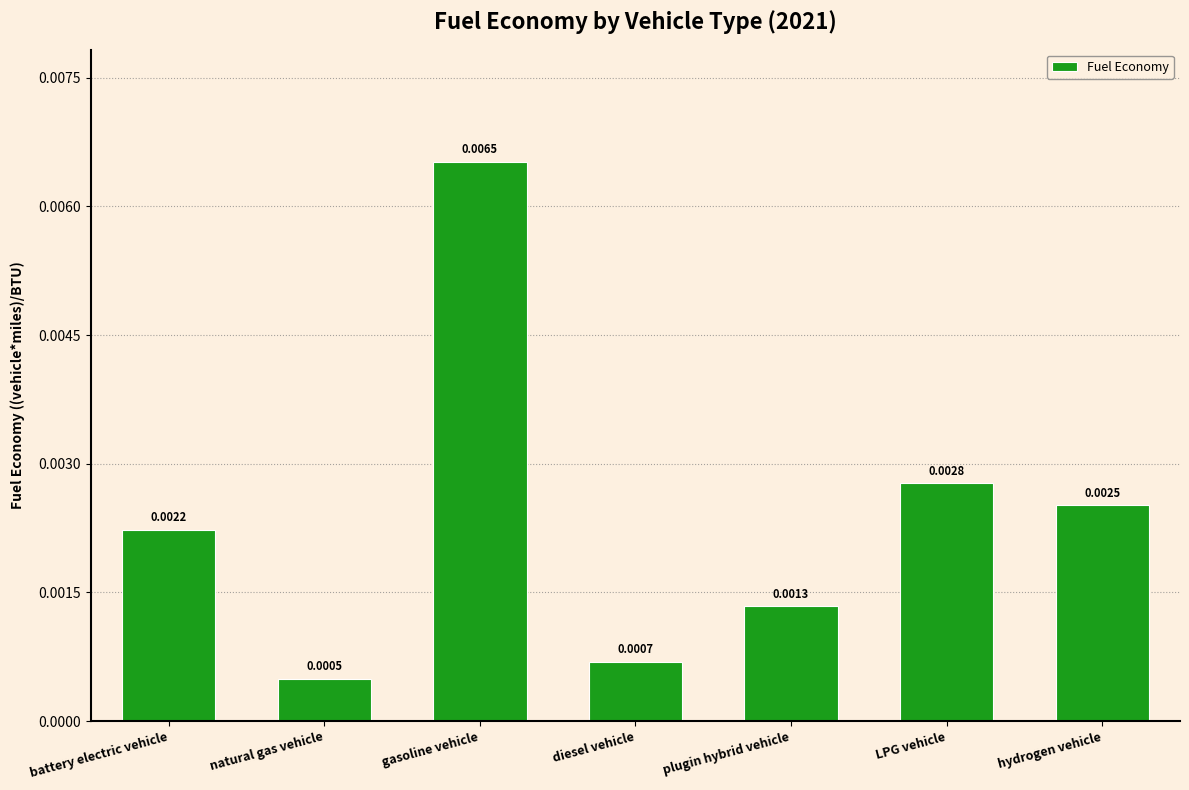

Rank the categories by value from lowest to highest.

natural gas vehicle, diesel vehicle, plugin hybrid vehicle, battery electric vehicle, hydrogen vehicle, LPG vehicle, gasoline vehicle